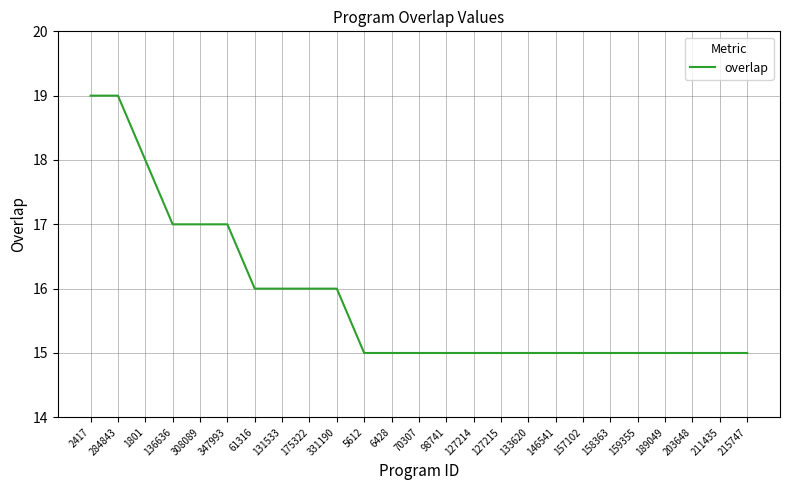

Which has a higher value, 203648 or 2417?

2417